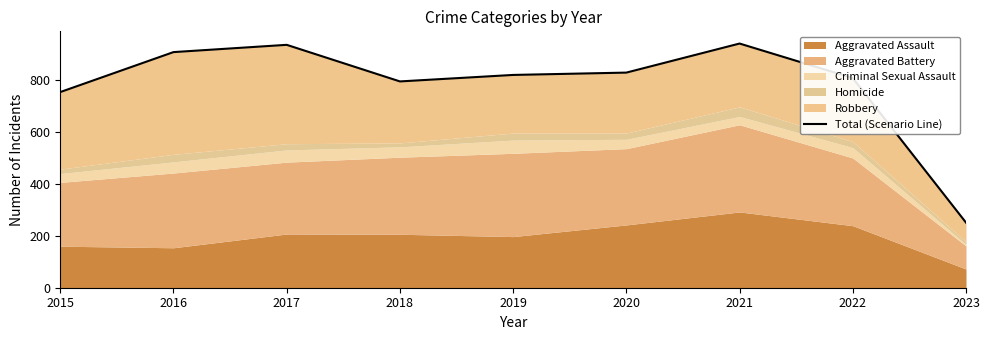

What is the greatest value displayed?

941